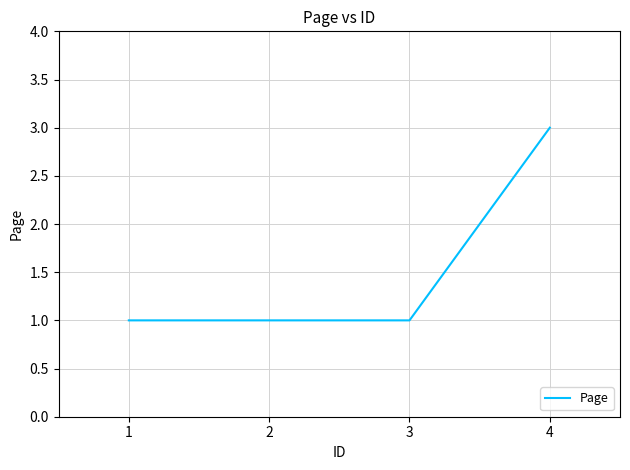

True or false: the data shows 1 at 2.

True